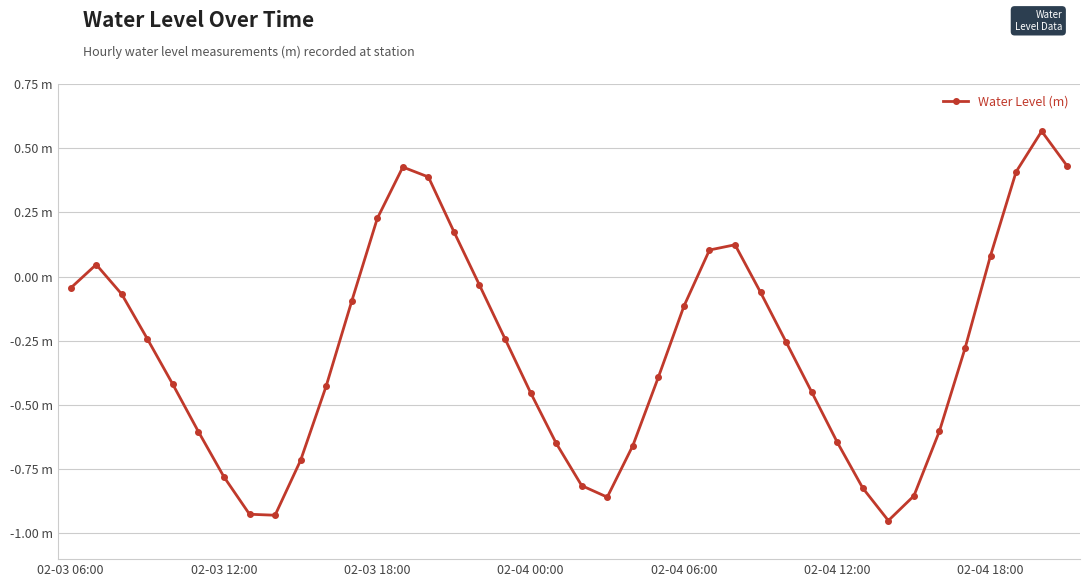

Does the chart have visible grid lines?

Yes